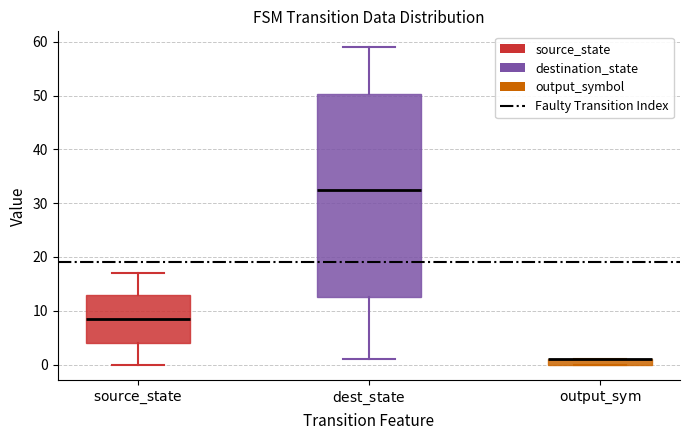

Where does the lower whisker of the box for $\mathrm{source\_state}$ end on the y-axis? The values are not printed on the chart, so give them approximately, as read against the axis.

0